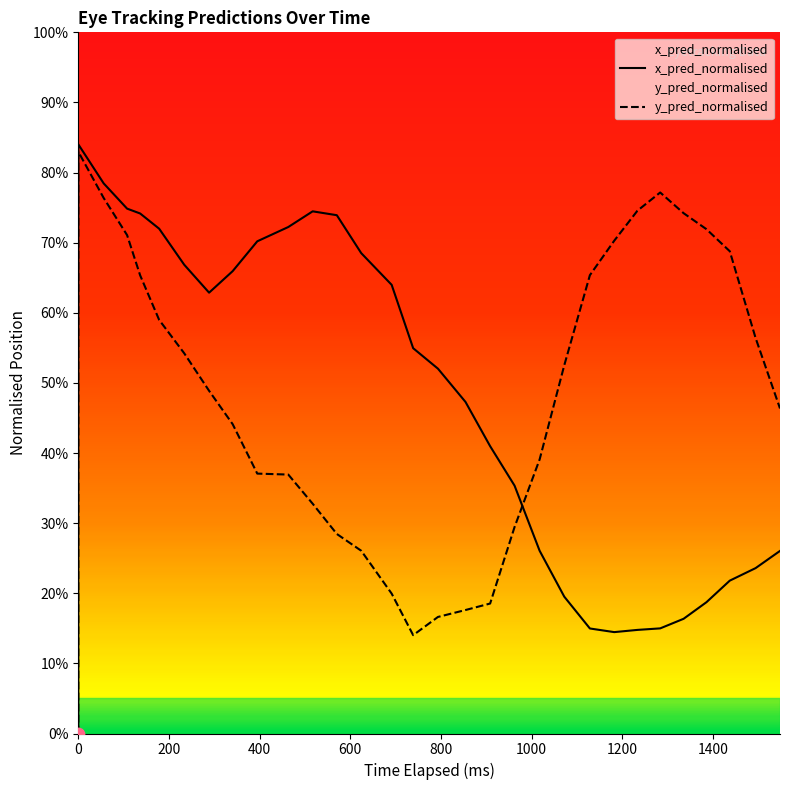

Which series contains the lowest Y value?

x_pred_normalised